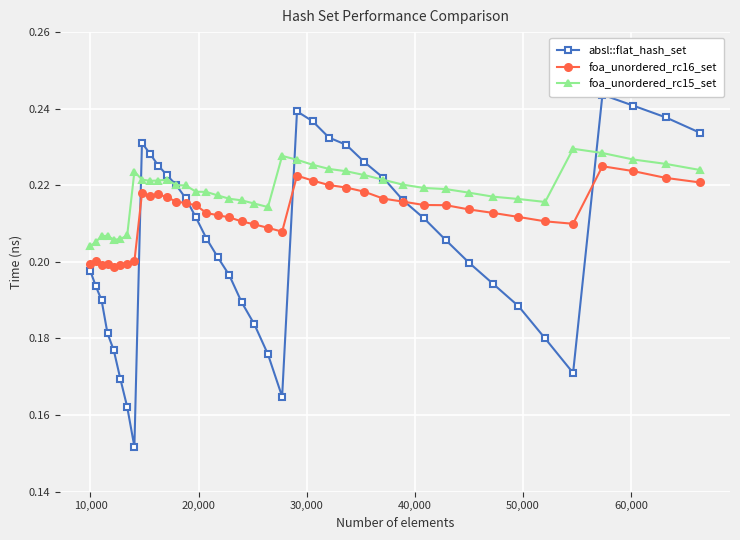

How many data points does each series have?

40